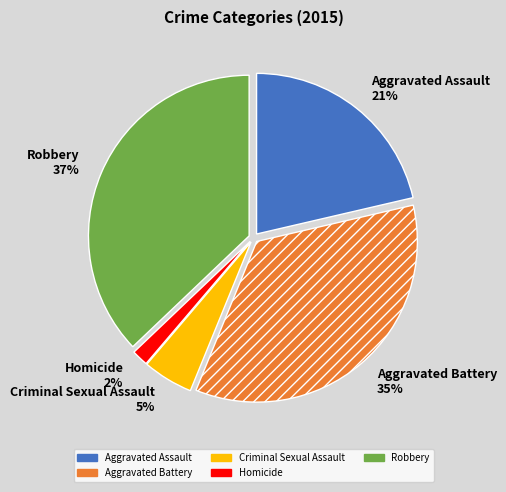

Is the sum of Aggravated Assault 21% and Robbery 37% greater than half?

Yes